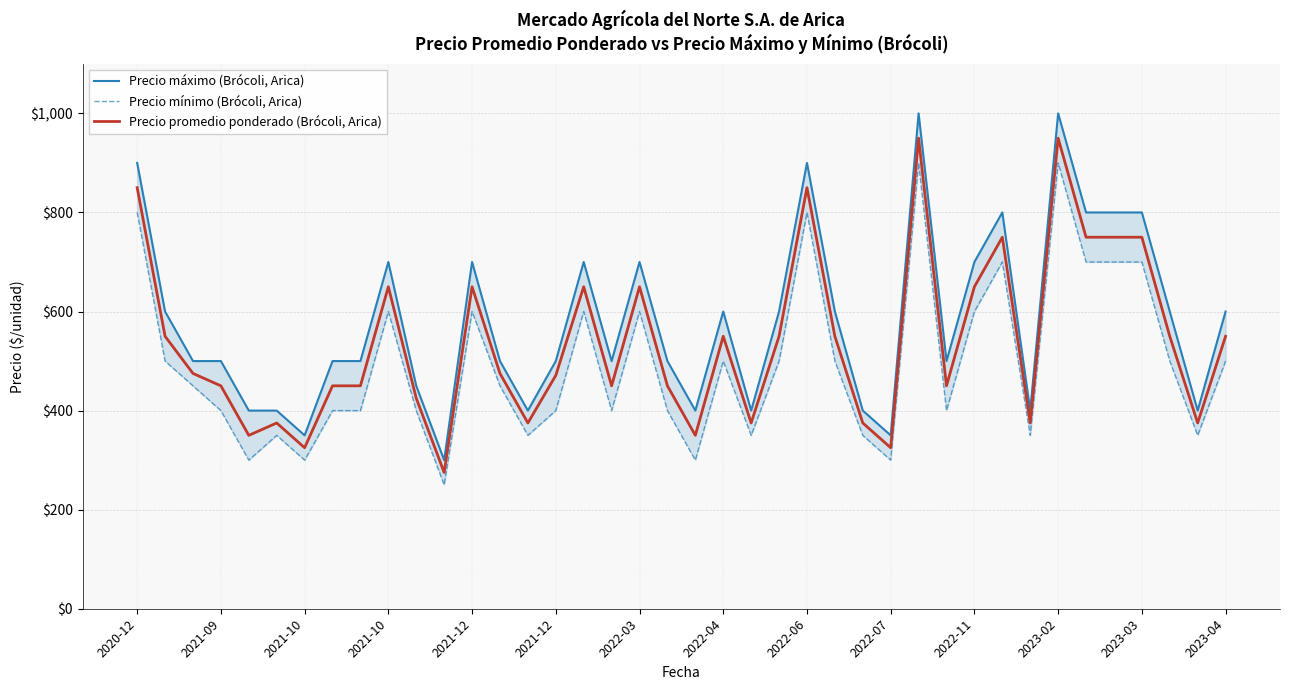

True or false: Precio máximo (Brócoli, Arica) has a value of 597 at 14.

False